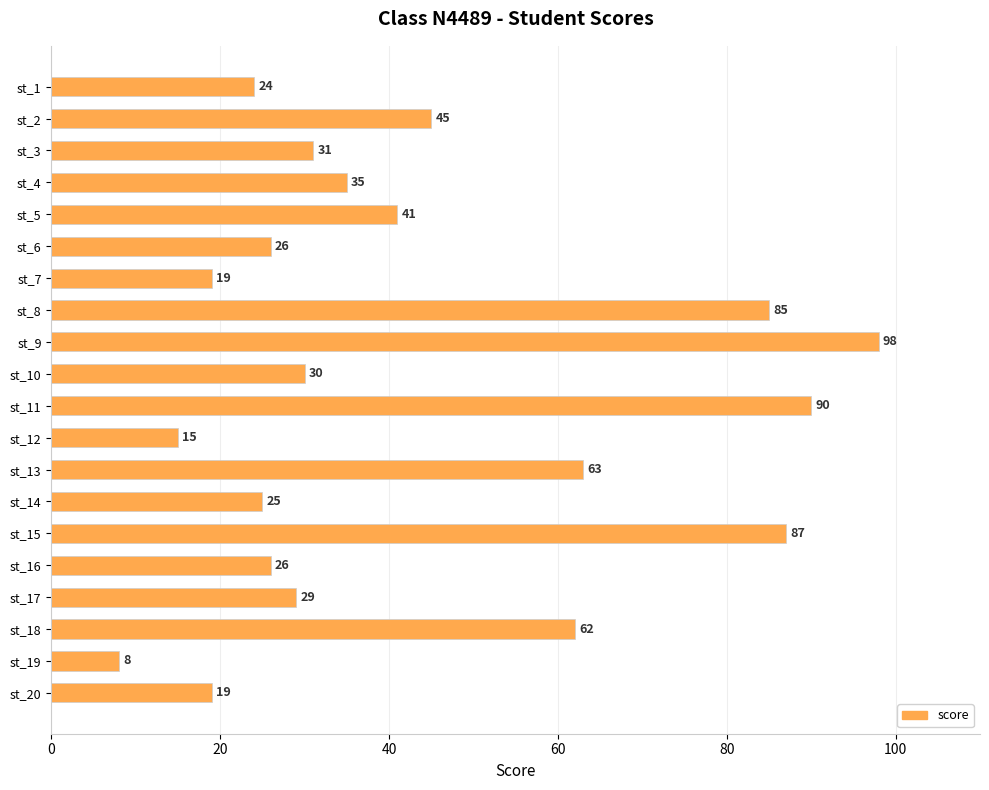

The value at st_18 is 100. True or false?

False